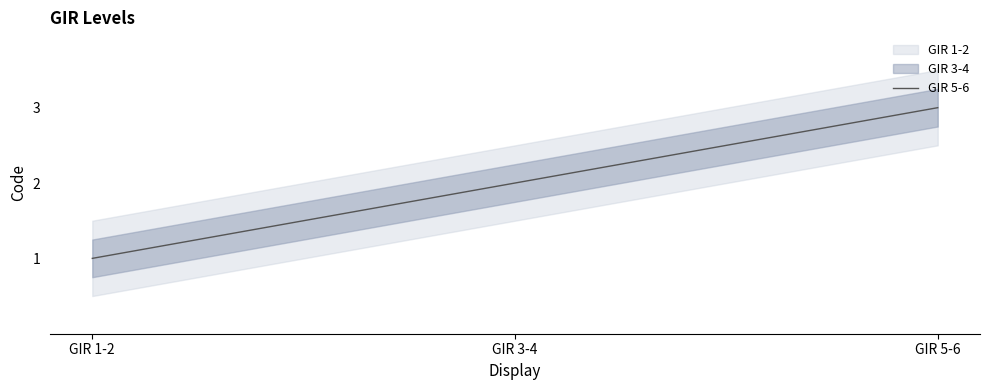

What is the change in value from GIR 1-2 to GIR 3-4?

+1